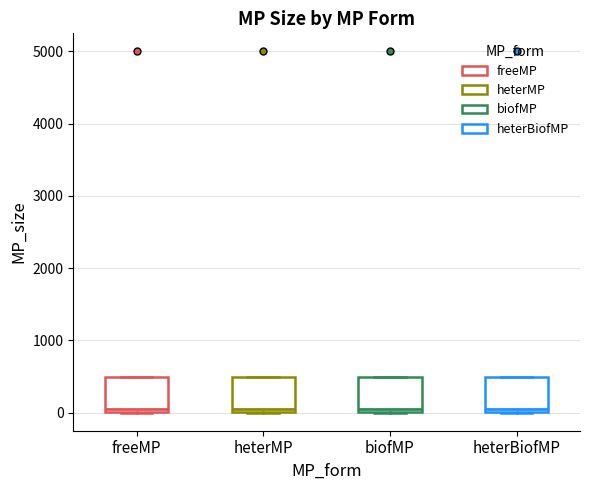

Reading left to right, read every box against the y-axis: the position of its median line, the range the box covers, and the ends of its whiskers. The values are not printed on the chart, so give them approximately, as read against the axis.

freeMP: median 100, box 0 to 500, whiskers 0 to 500
heterMP: median 100, box 0 to 500, whiskers 0 to 500
biofMP: median 100, box 0 to 500, whiskers 0 to 500
heterBiofMP: median 100, box 0 to 500, whiskers 0 to 500